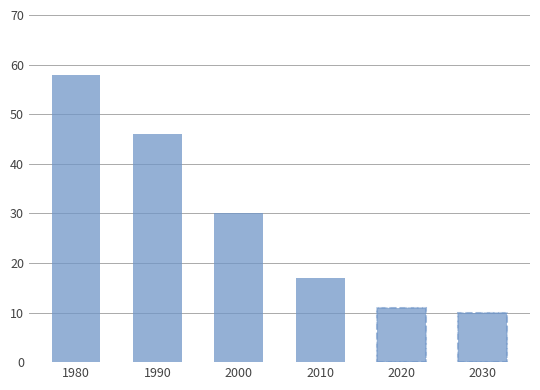

Reading left to right, extract all data points from this chart.

58	46	30	17	11	10